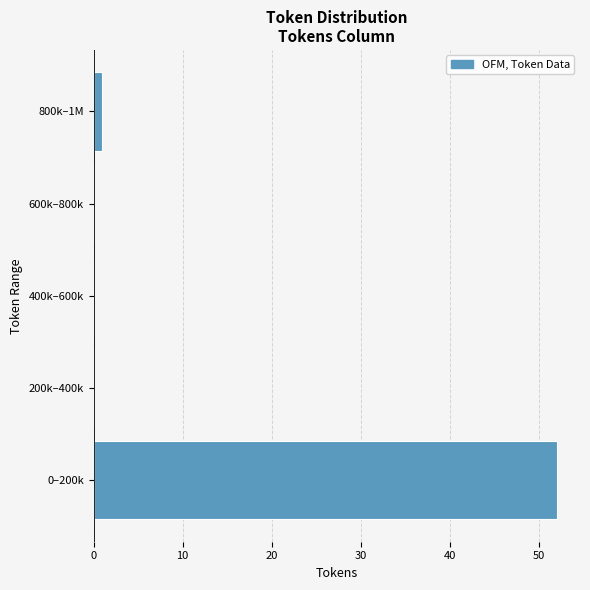

Reading bottom to top, what are all the values shown in this chart?

0–200k=52	200k–400k=0	400k–600k=0	600k–800k=0	800k–1M=1